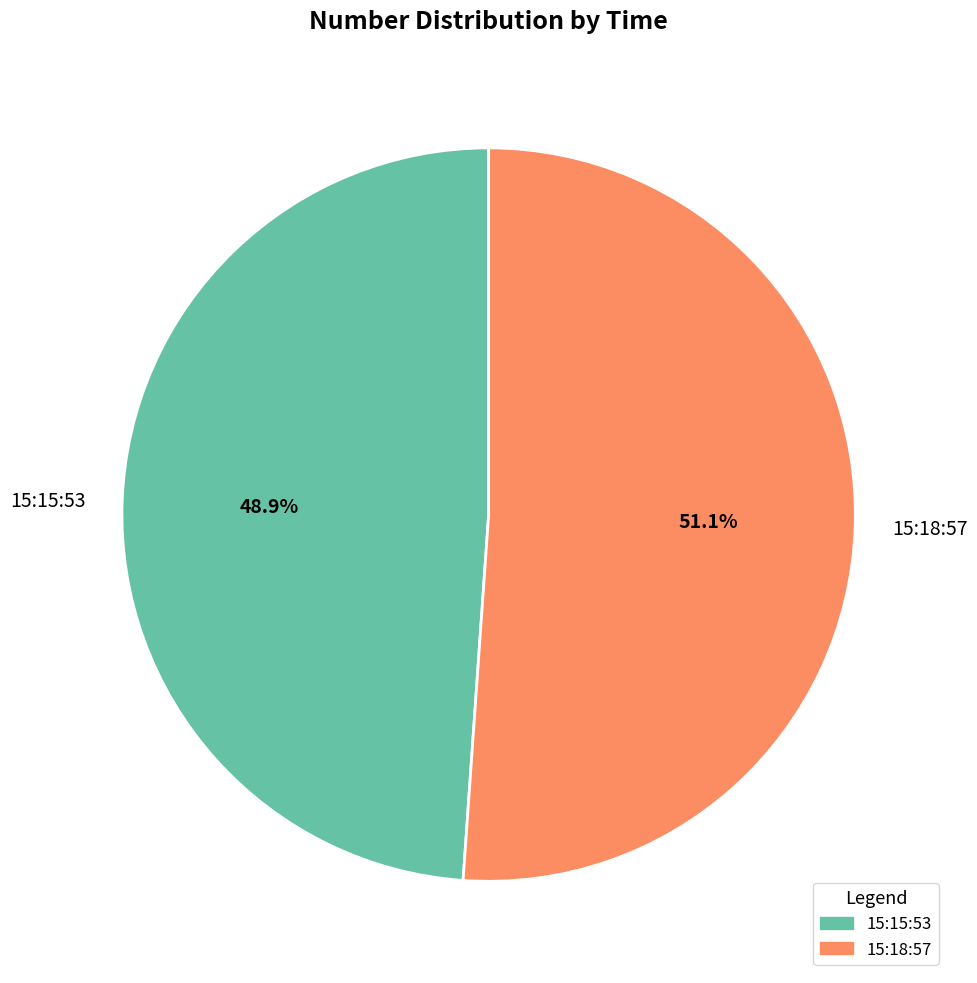

Which slice represents more than half of the pie?

15:18:57